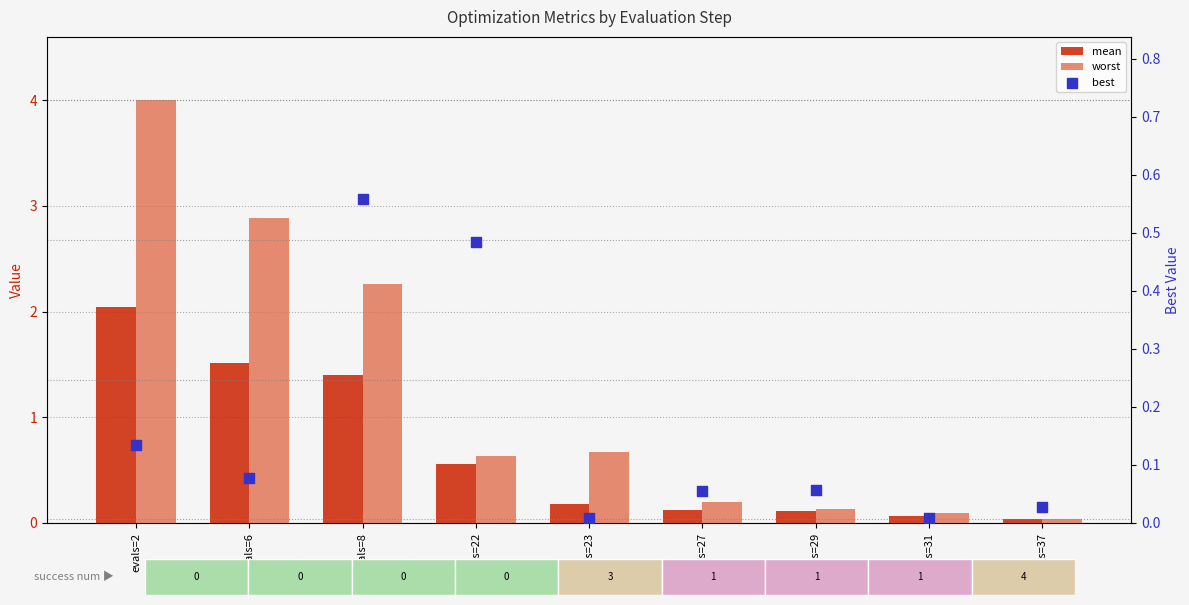

At how many categories does at least one series exceed 3?

1